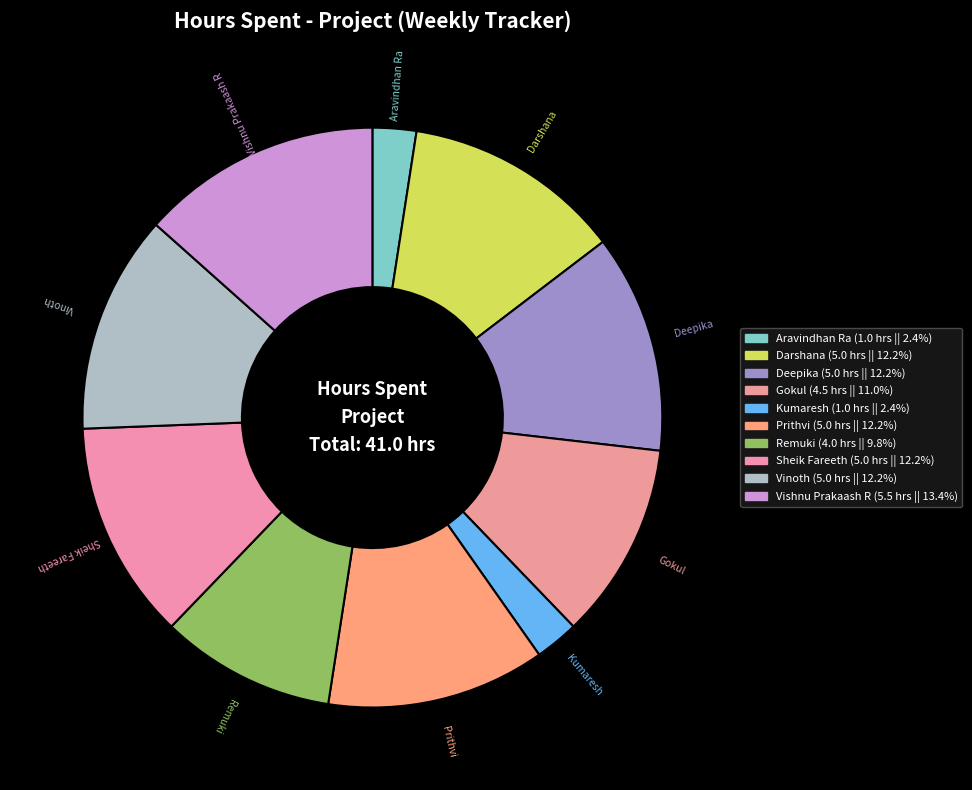

Does Remuki account for over 50% of the chart?

No